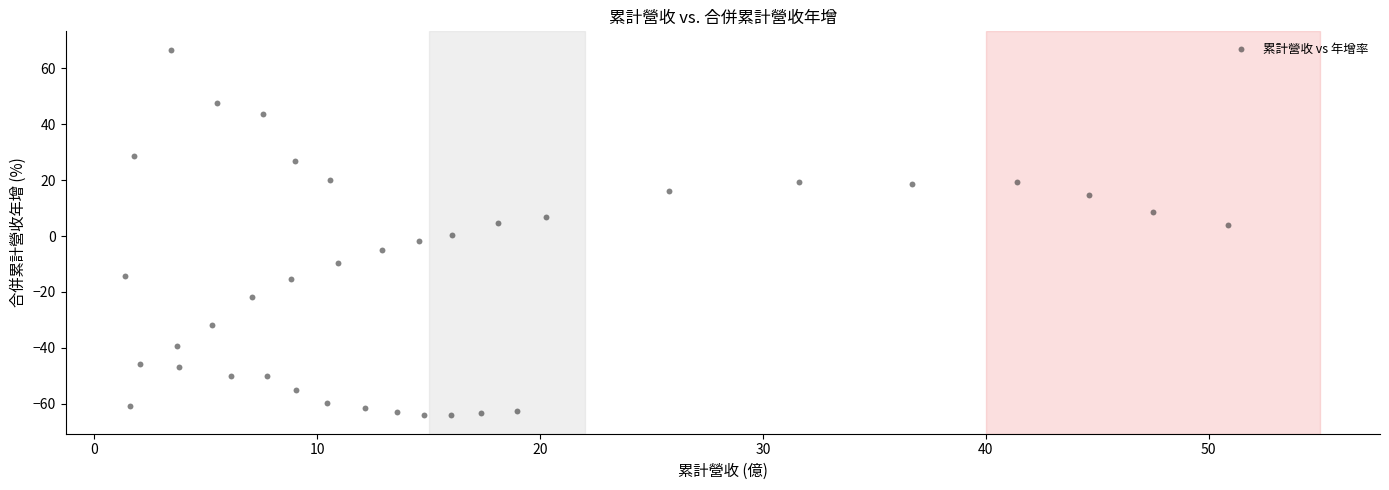

What is the range of X values (max minus min)?

49.5